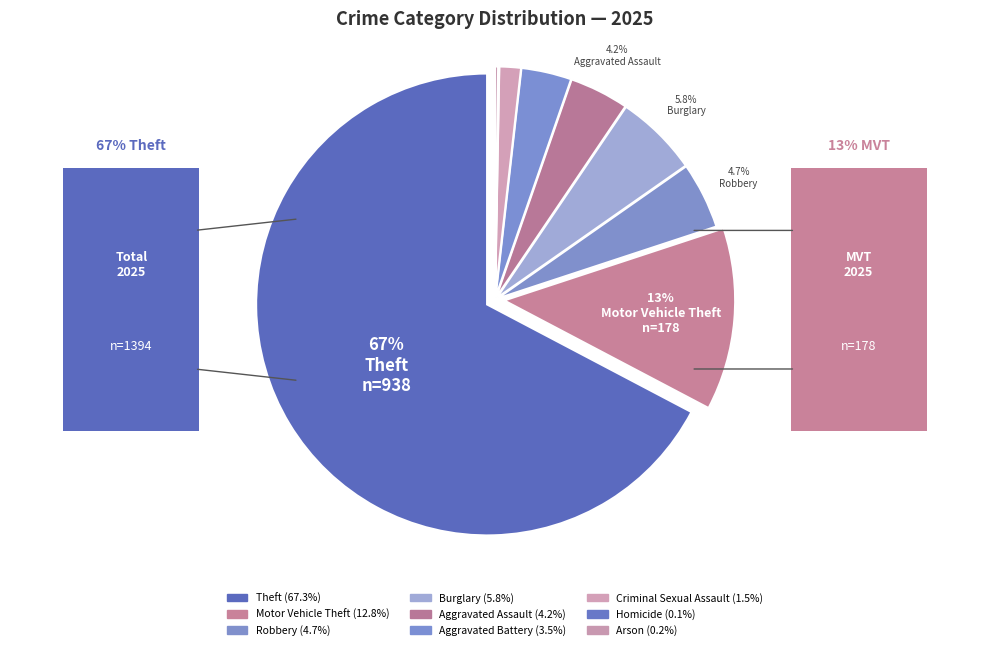

Rank the categories by value from highest to lowest.

Theft, Motor Vehicle Theft, Burglary, Robbery, Aggravated Assault, Aggravated Battery, Criminal Sexual Assault, Arson, Homicide